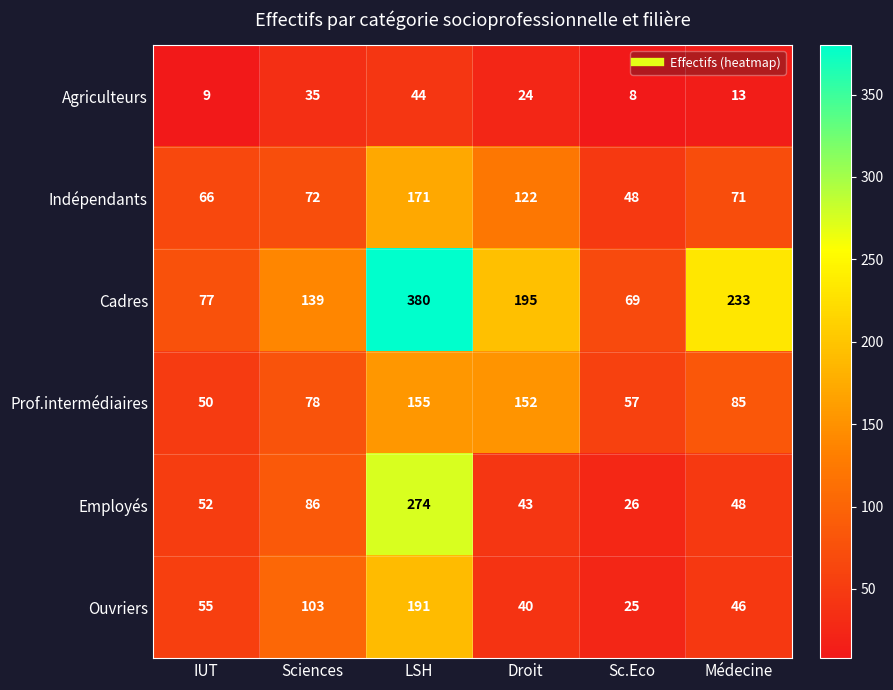

What is the average value of the Indépendants series?

92